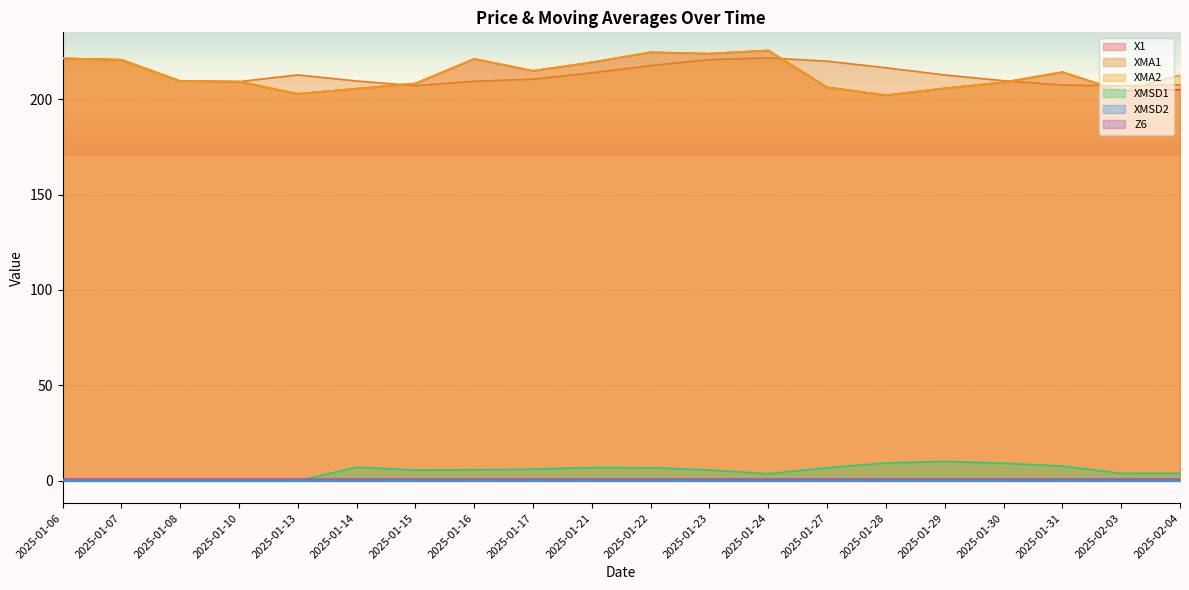

What is the spread (max minus min) of values at 2025-01-24?

225.5